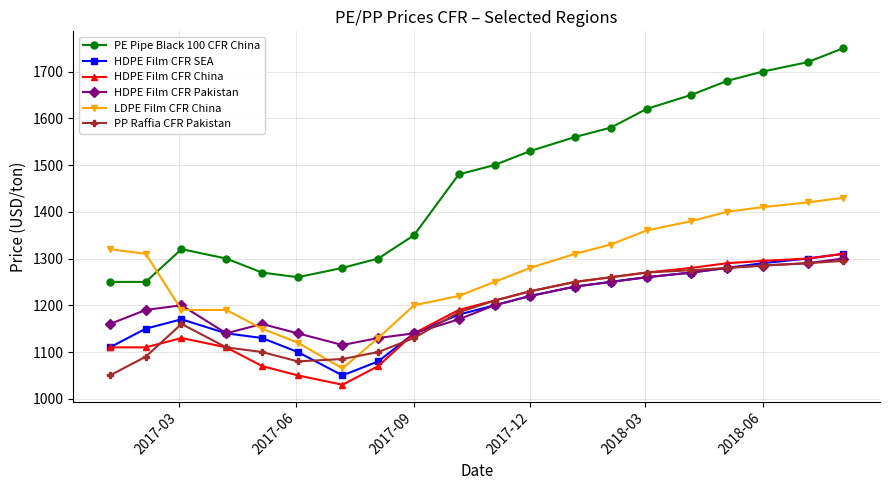

At how many categories does at least one series exceed 1486?

10